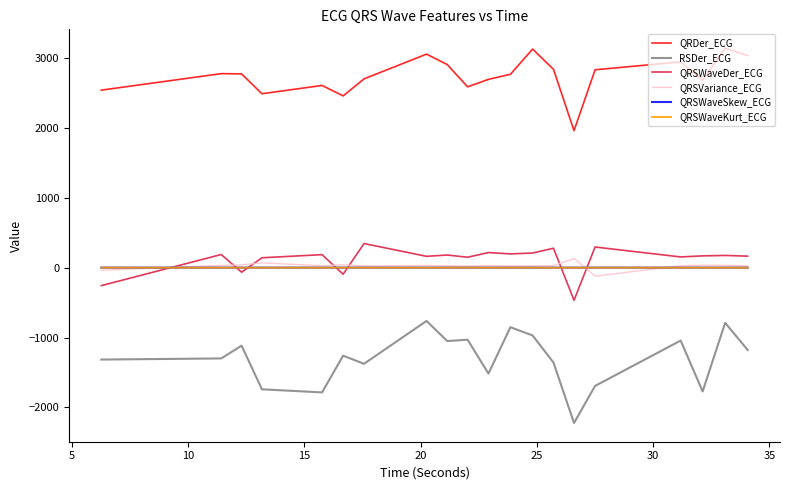

True or false: QRDer_ECG and RSDer_ECG cross at least once.

False